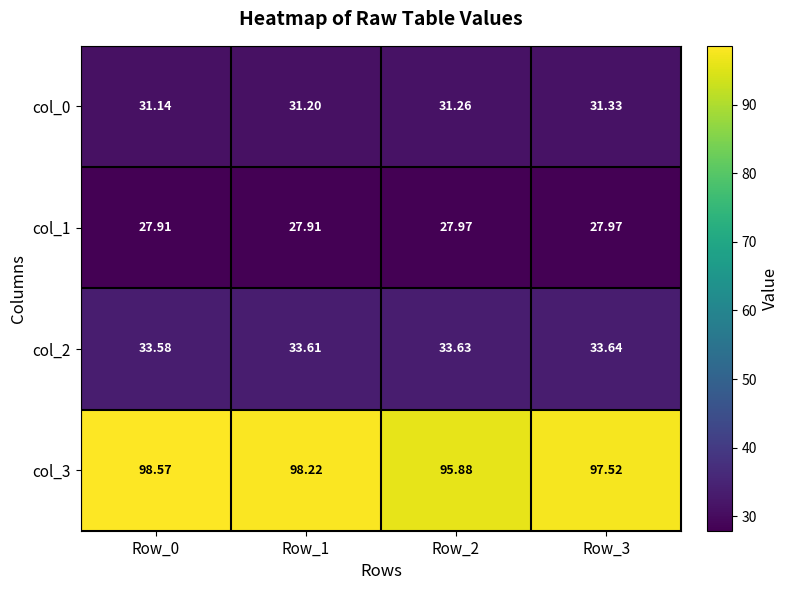

Is the value of col_0 at Row_1 greater than the value of col_2 at Row_1?

No